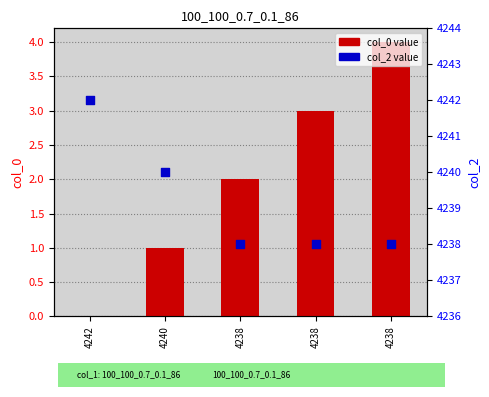

Which series has the largest total across all categories?

col_2 value